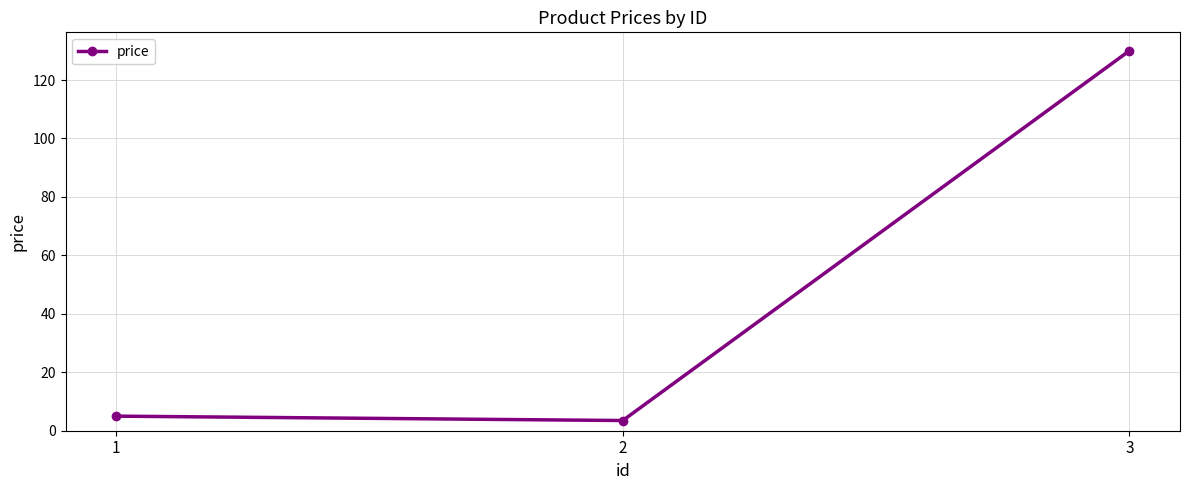

List the labels in order of value, largest first.

3, 1, 2